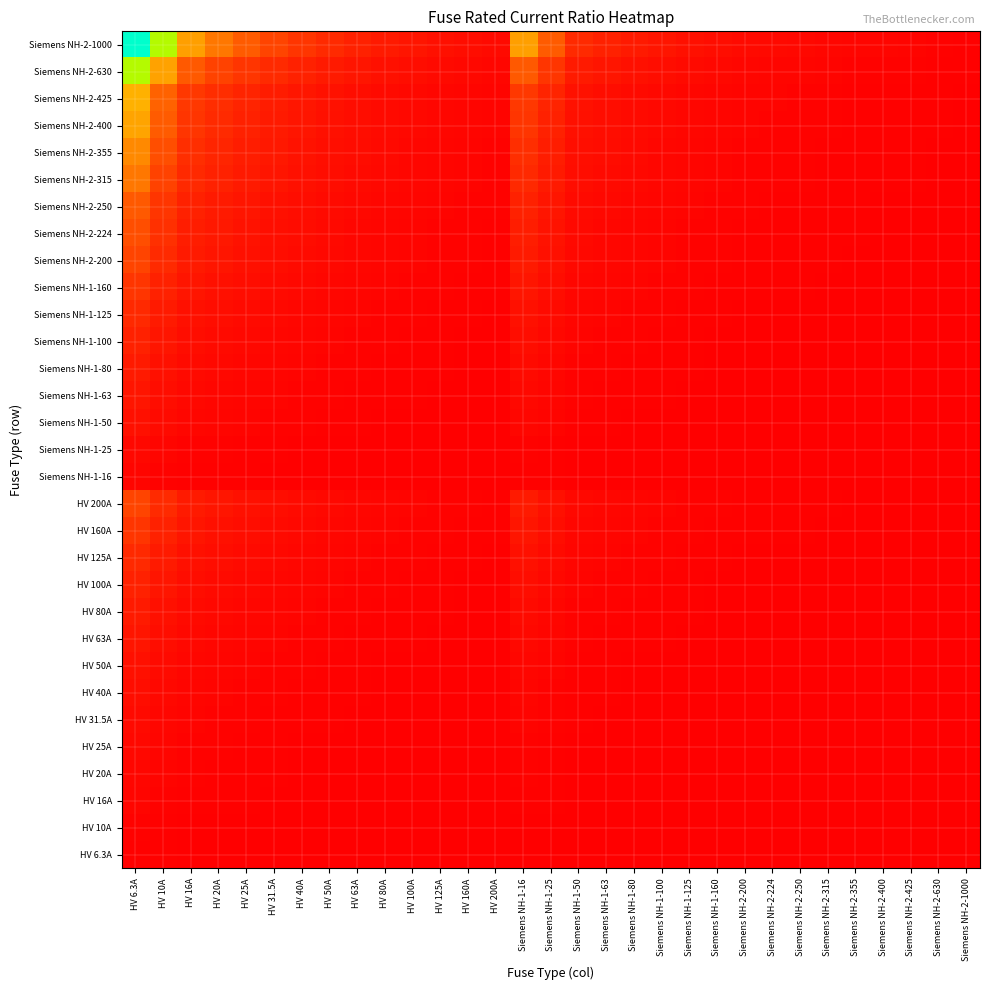

What is the spread (max minus min) of values at Siemens NH-2-224?

4.4